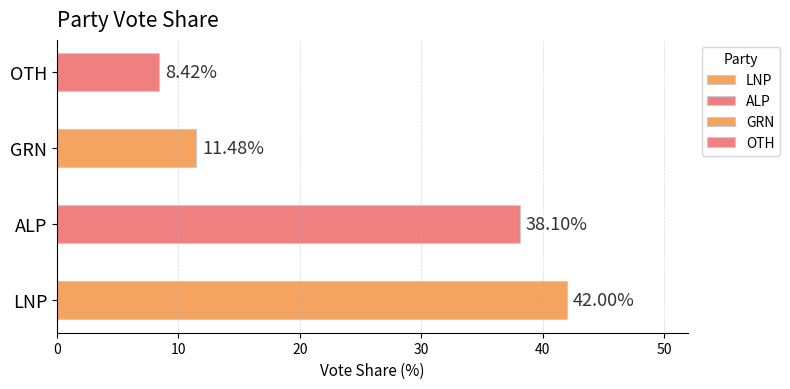

What is the maximum value shown in the chart?

42.0